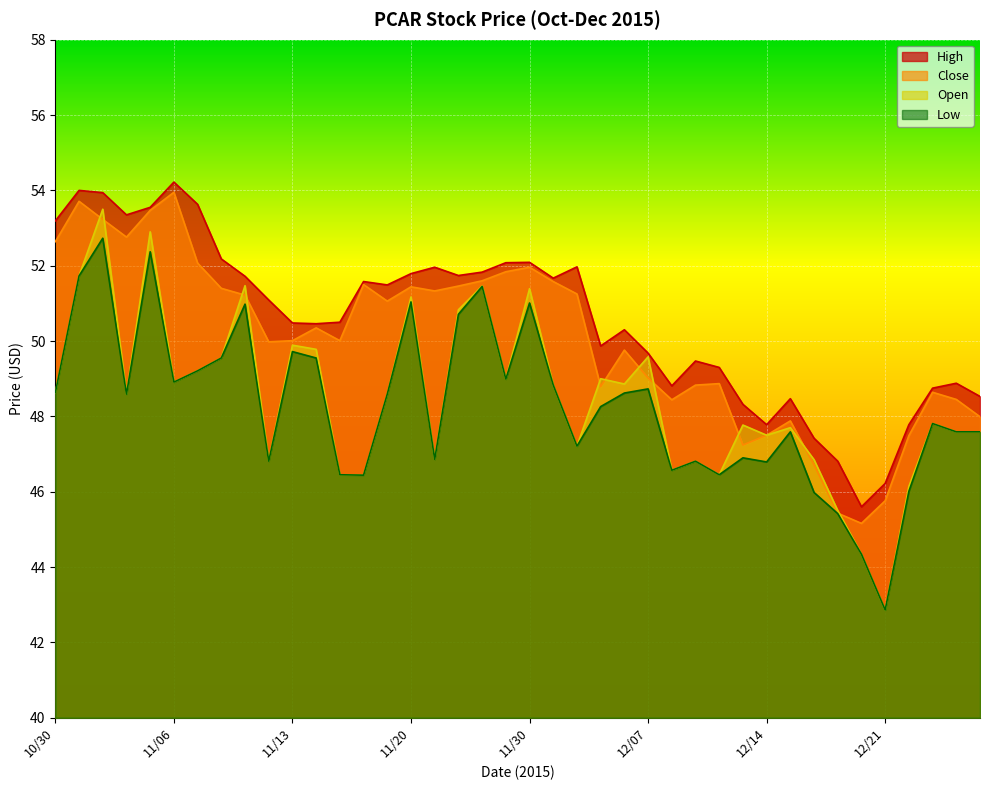

Does the chart display data point markers on the line(s)?

No